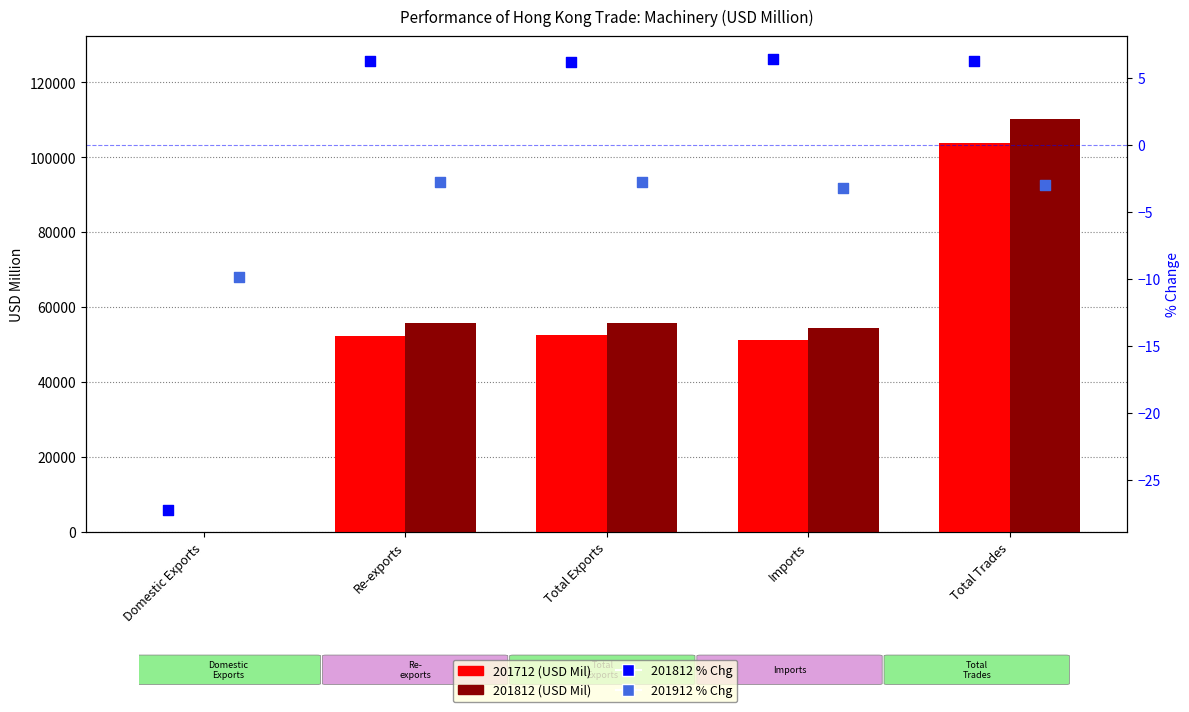

Is the value of 201812 (USD Mil) at Total Trades greater than the value of 201912 % Chg at Total Trades?

Yes